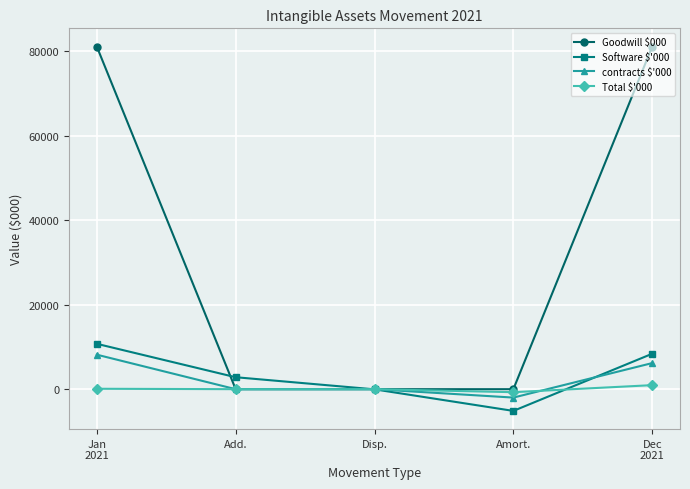

Where is the first local minimum for Software $'000?

Amort.